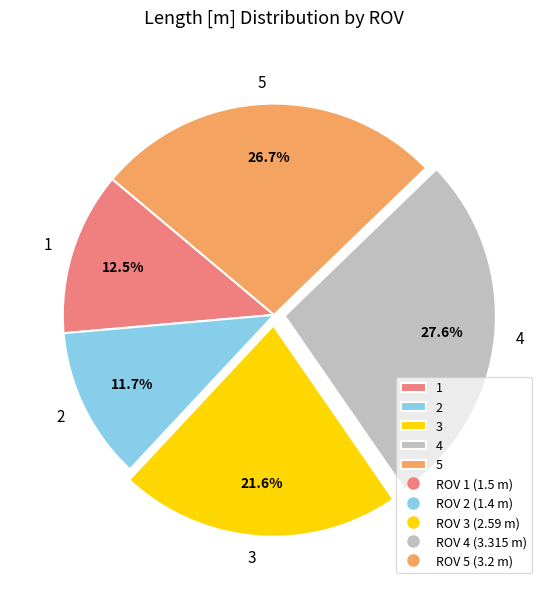

To the nearest percent, what portion does 4 represent?

28%